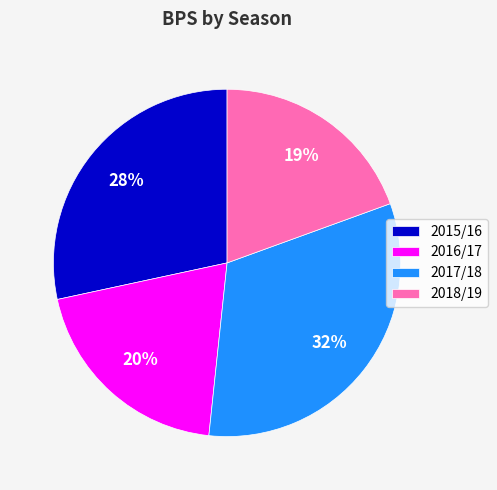

To the nearest percent, what portion does 2018/19 represent?

19%